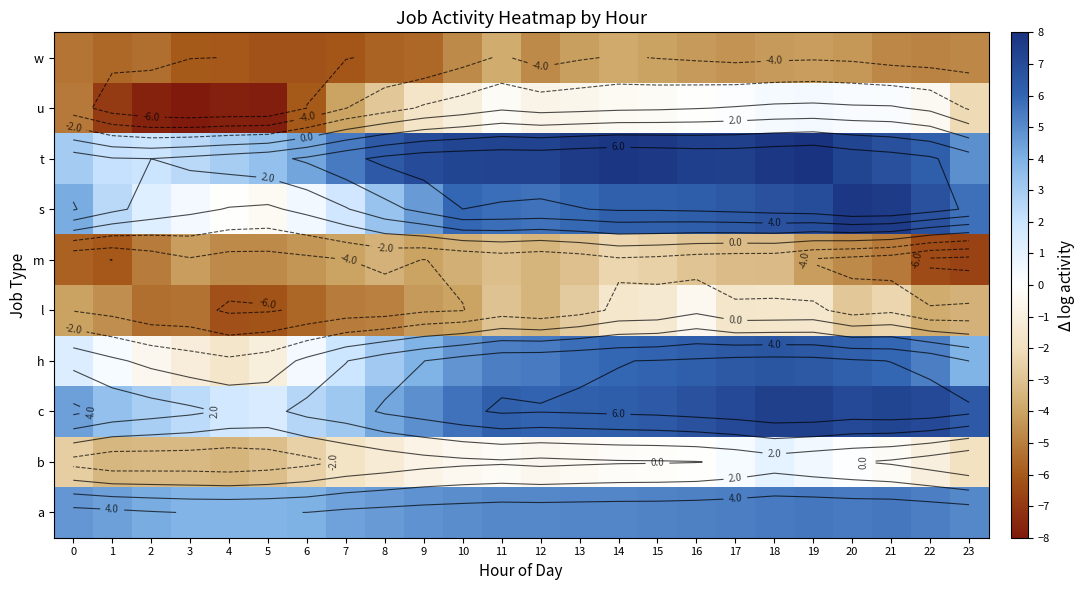

List the labels in order of b value, largest first.

18, 19, 17, 20, 16, 15, 14, 11, 21, 13, 10, 12, 9, 22, 8, 7, 23, 6, 0, 5, 3, 2, 1, 4